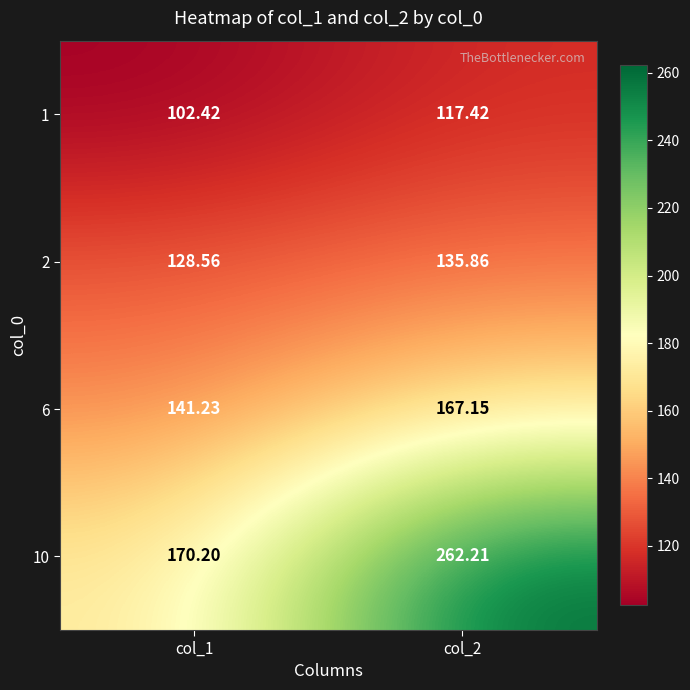

Is the value of 1 at col_2 greater than the value of 10 at col_1?

No